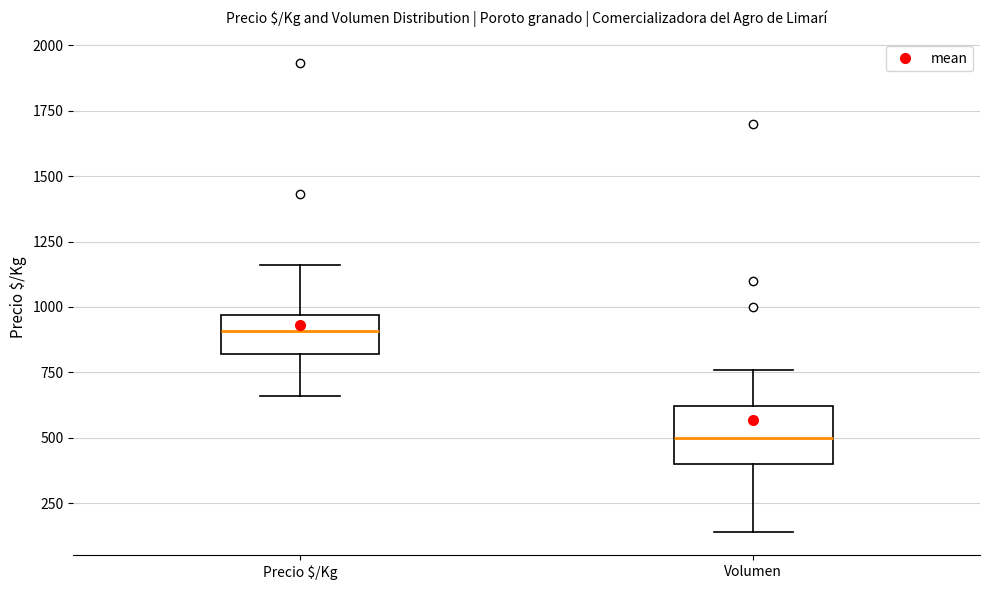

Which box has the highest median line?

Precio $/Kg